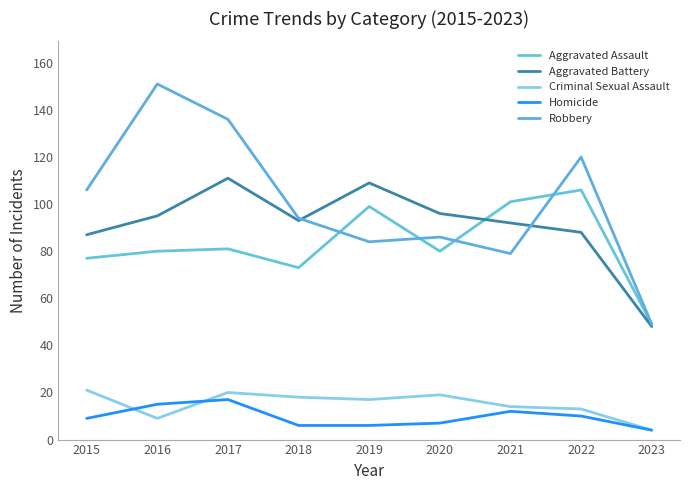

At which category is the sum across all series the highest?

2017